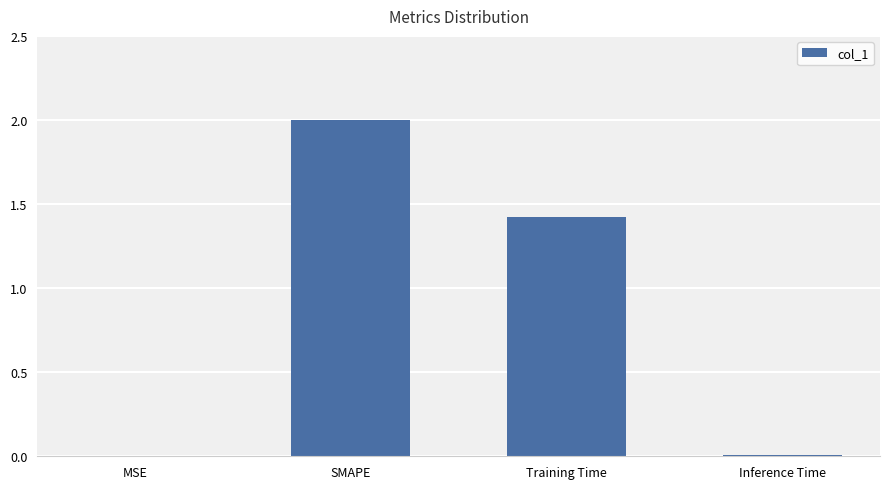

At which label does the data first exceed 1?

SMAPE